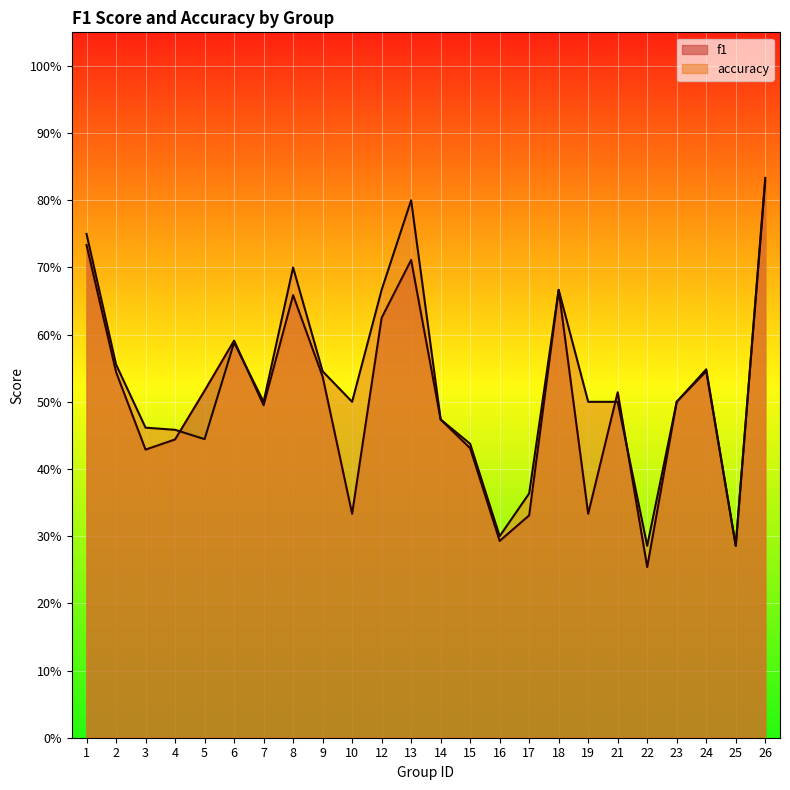

In f1, how many points are lower than both neighbors (excluding endpoints)?

7